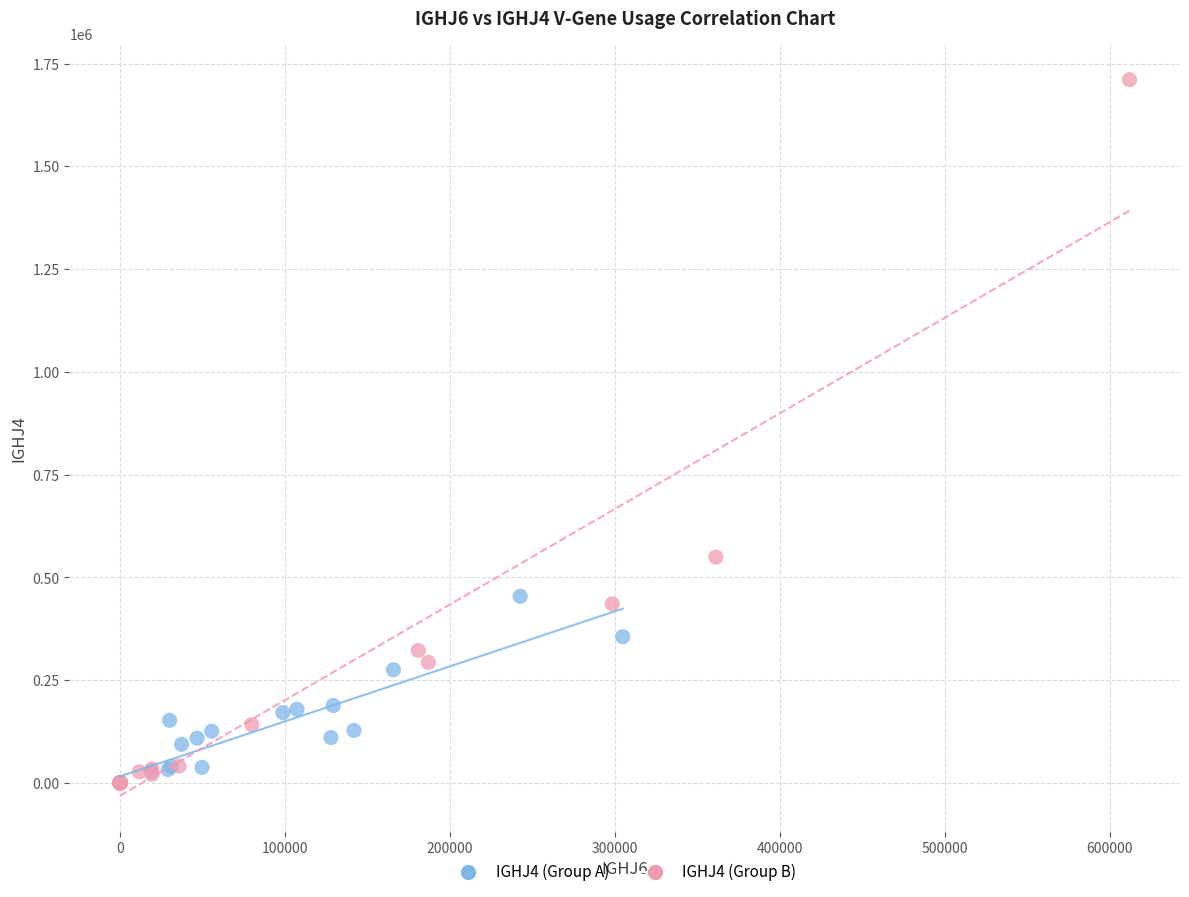

Which series reaches the maximum Y coordinate?

IGHJ4 (Group B)